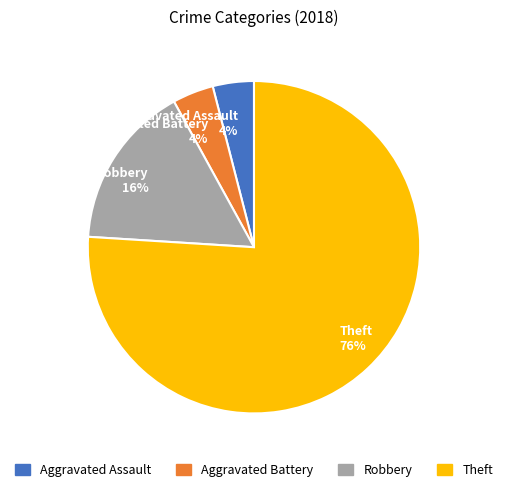

Is there a majority slice in this chart?

Yes